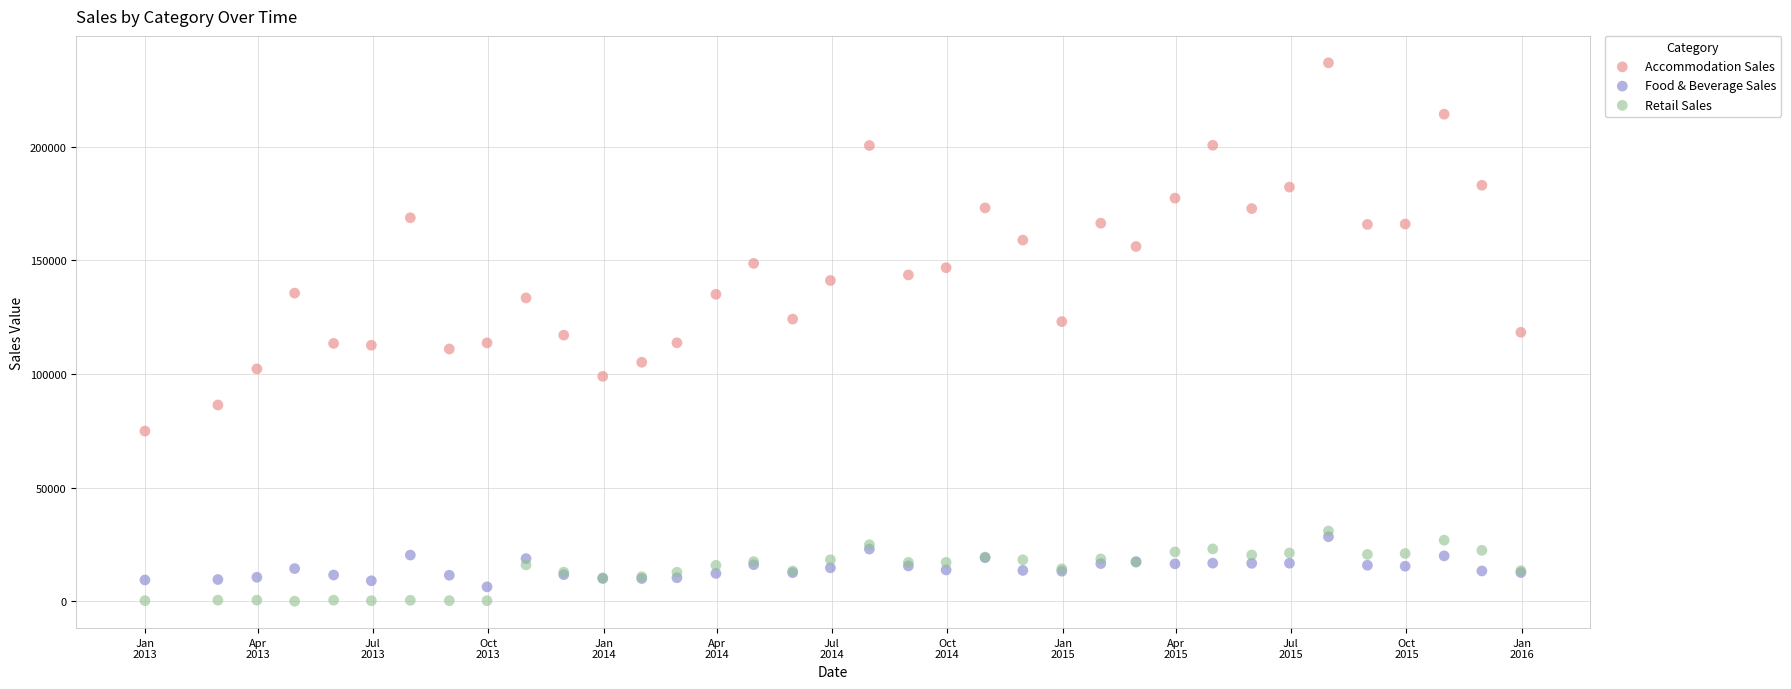

Which series has the largest Y range (max minus min)?

Accommodation Sales